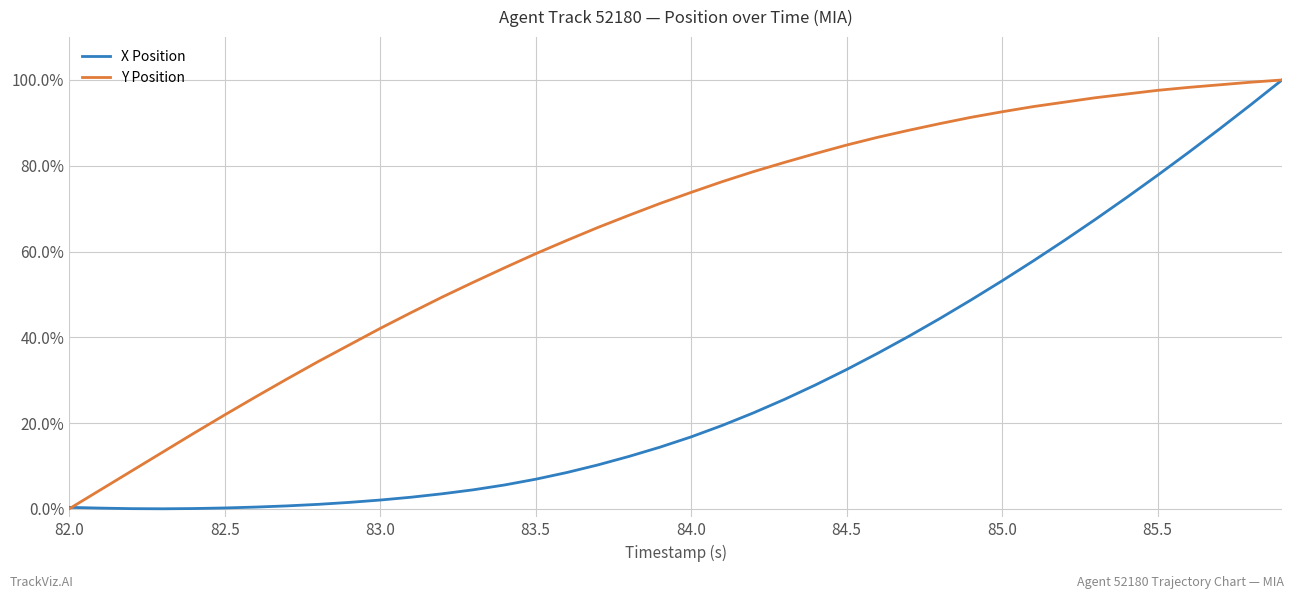

What are all the series names shown in the legend?

X Position, Y Position